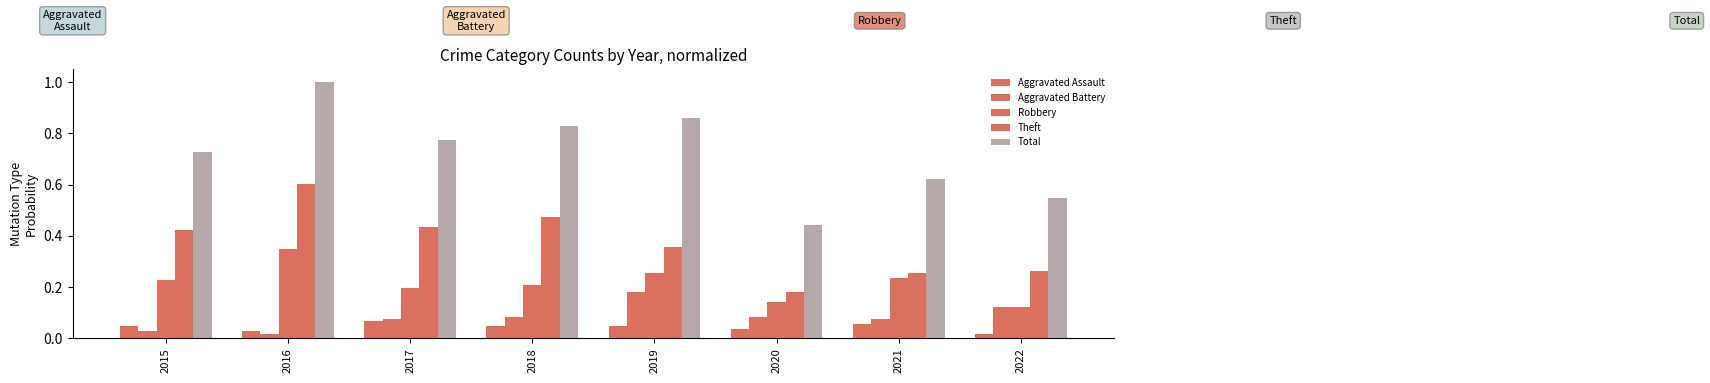

Which series changed the most between 2019 and 2021?

Total